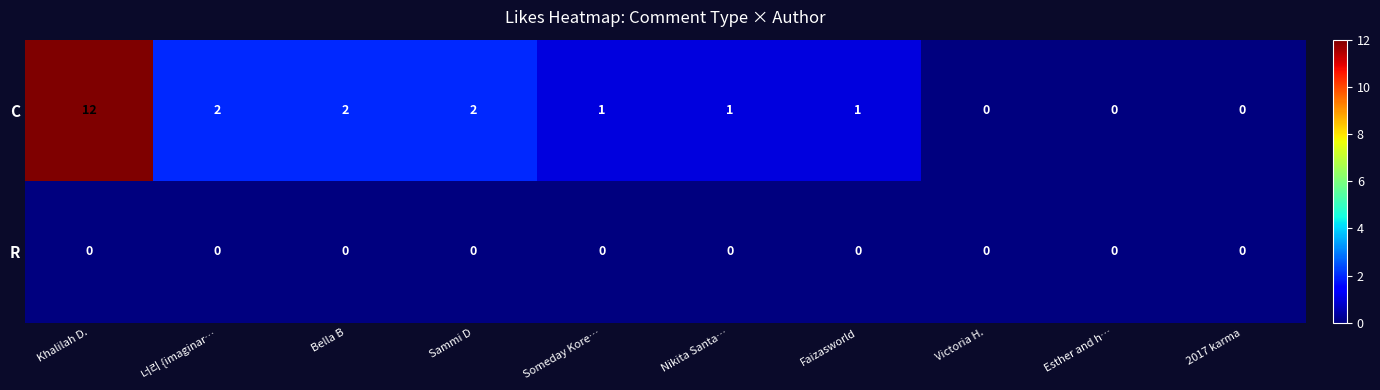

Which series changed the most between Someday Kore… and Esther and h…?

C